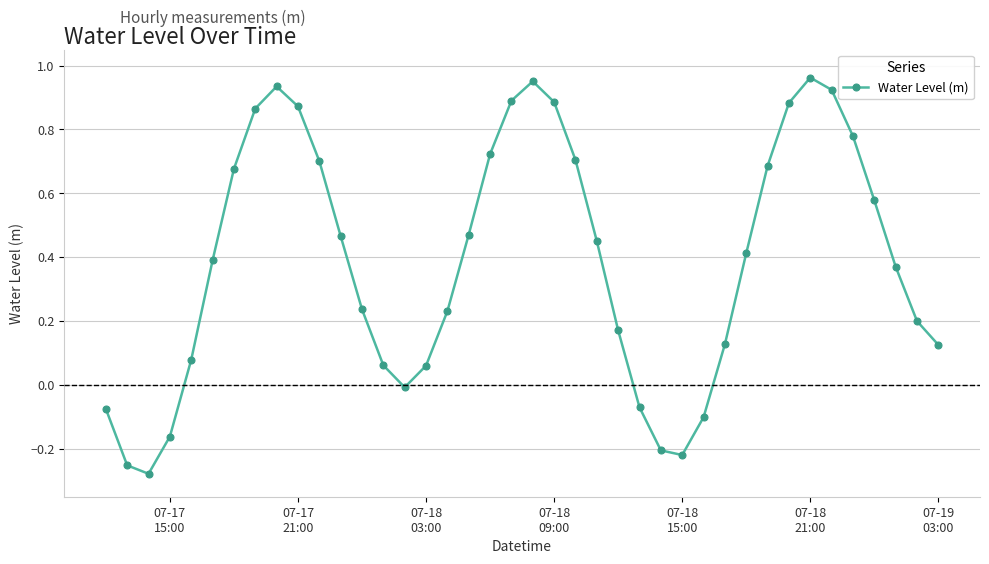

How many points are lower than both their immediate neighbors (excluding endpoints)?

3